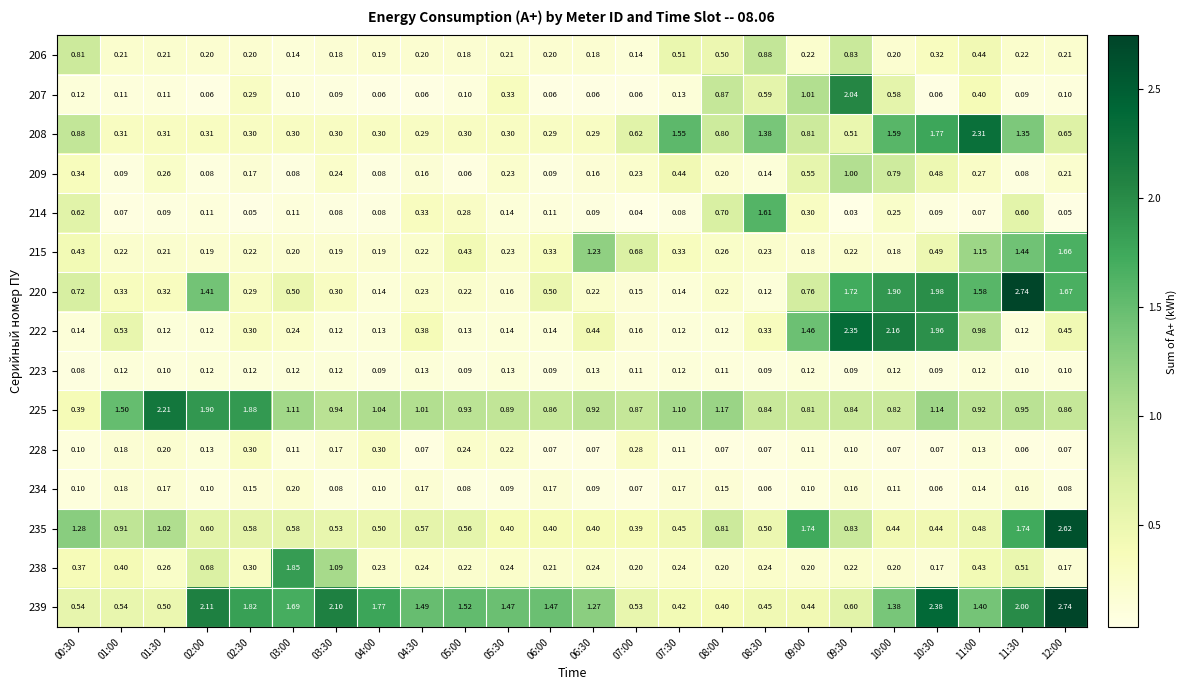

Is the value of 223 at 04:30 greater than the value of 234 at 10:30?

Yes